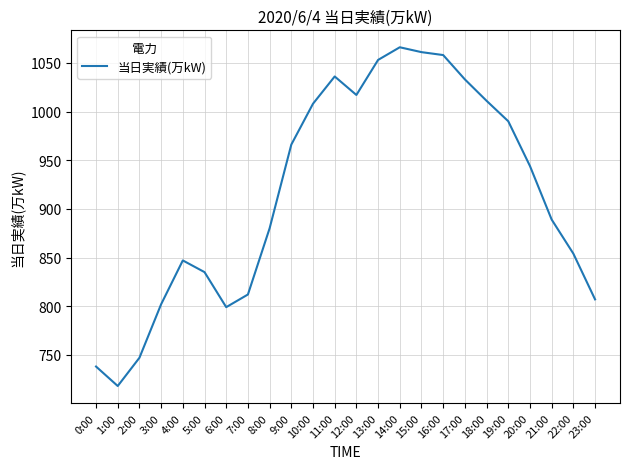

At which category does the chart reach its peak across all series?

14:00